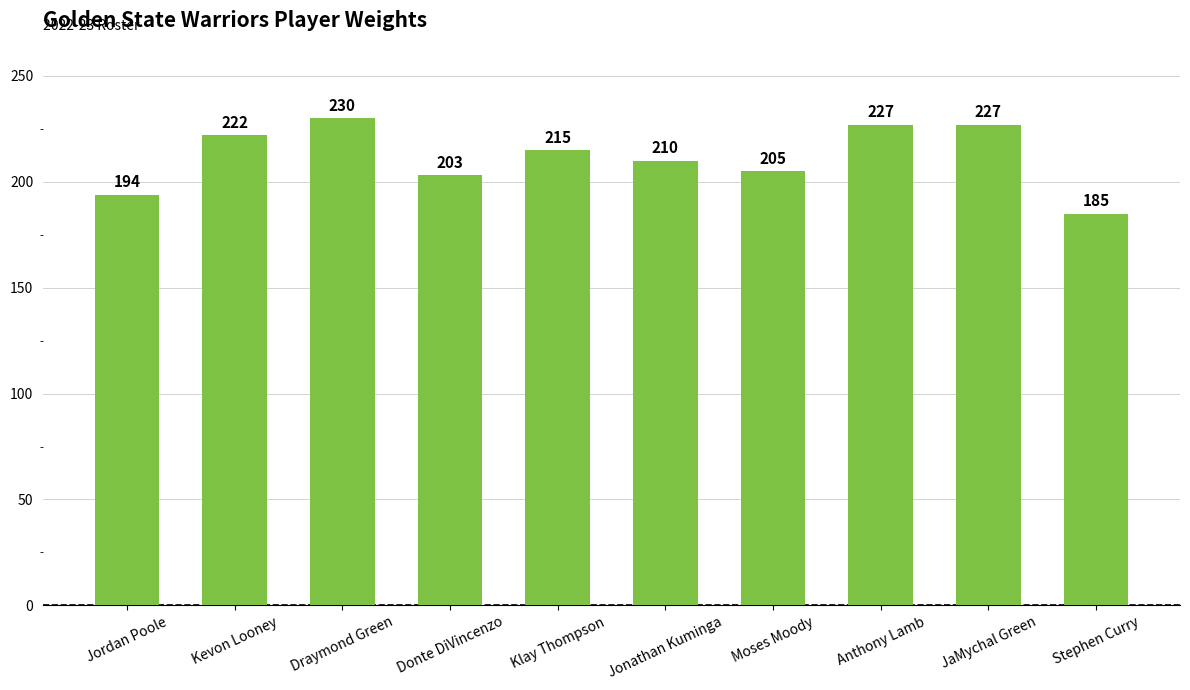

What is the label of the 1st bar from the left?

Jordan Poole